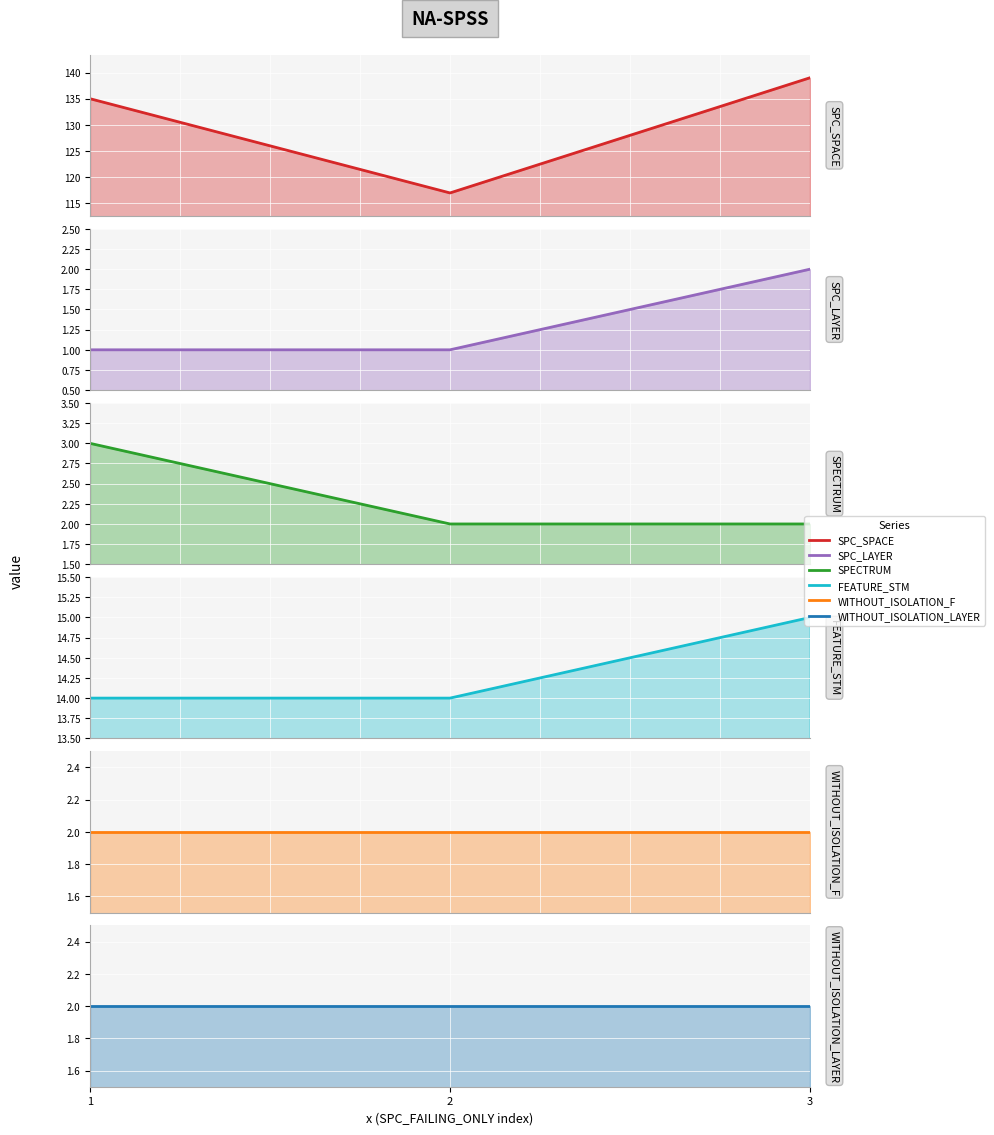

Is the value of SPC_LAYER at 3 greater than the value of WITHOUT_ISOLATION_LAYER at 1?

No